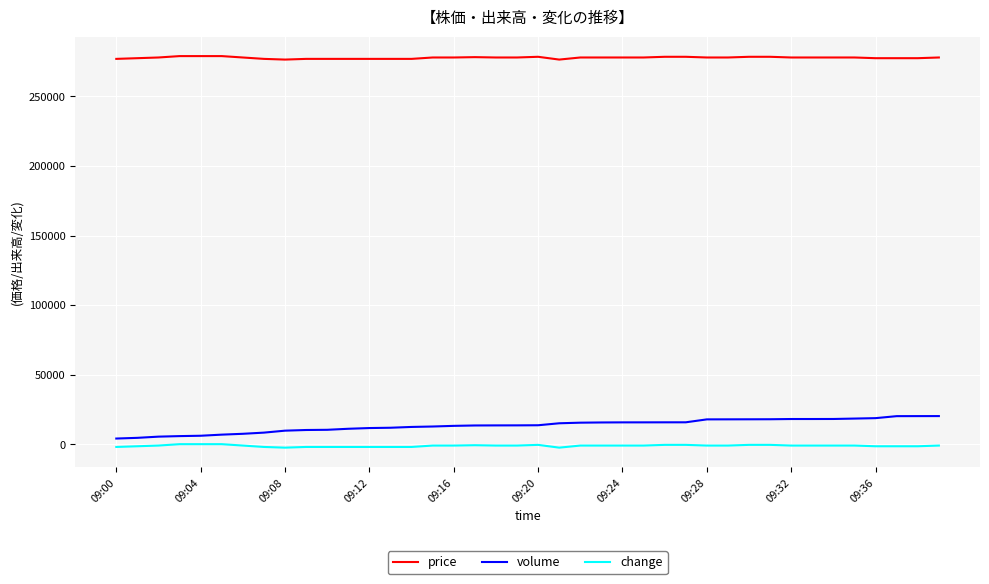

True or false: change and volume intersect in this chart.

False